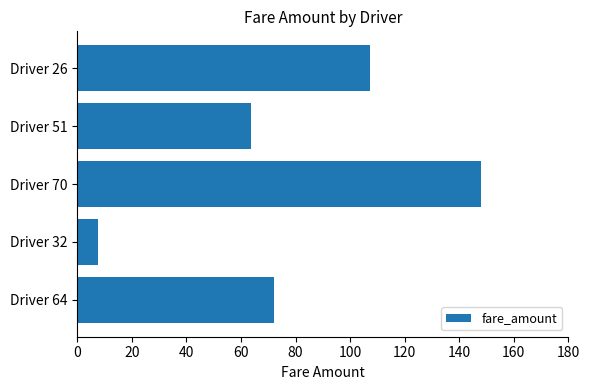

Does the chart contain stacked bars?

No